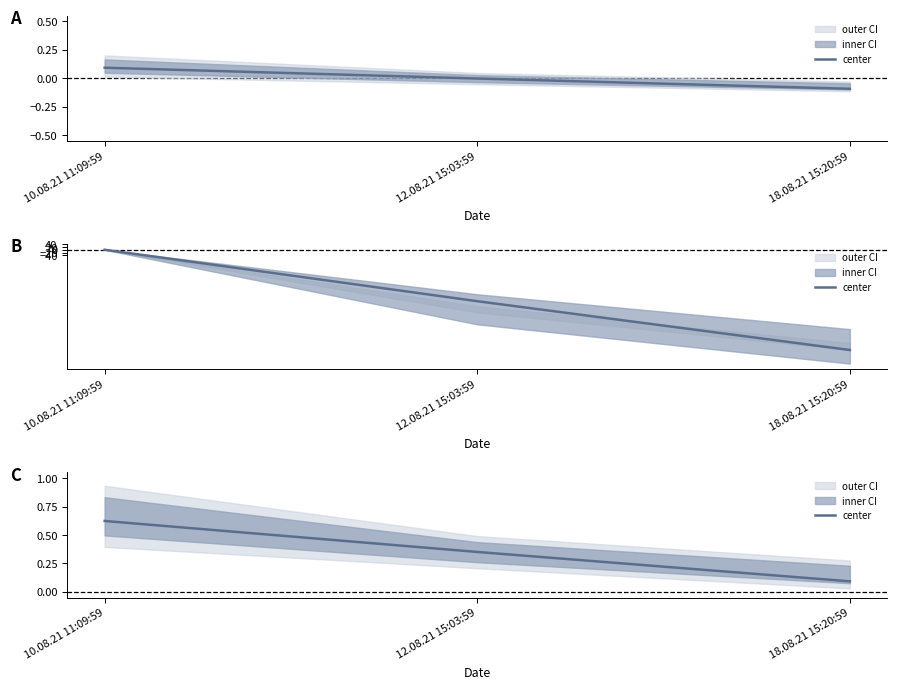

Between 18.08.21 15:20:59 and 12.08.21 15:03:59, which is larger?

12.08.21 15:03:59